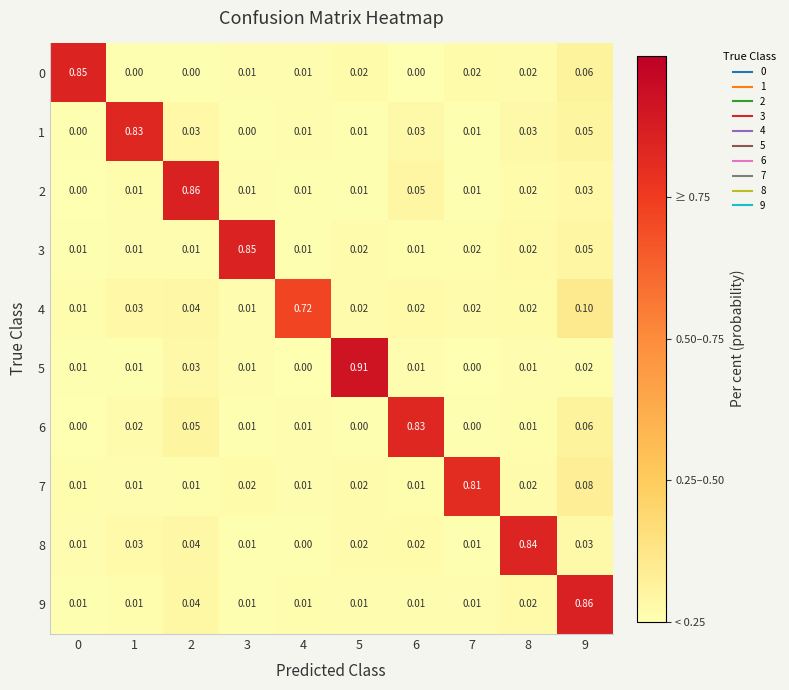

Is the value of 3 at 2 greater than the value of 0 at 1?

Yes